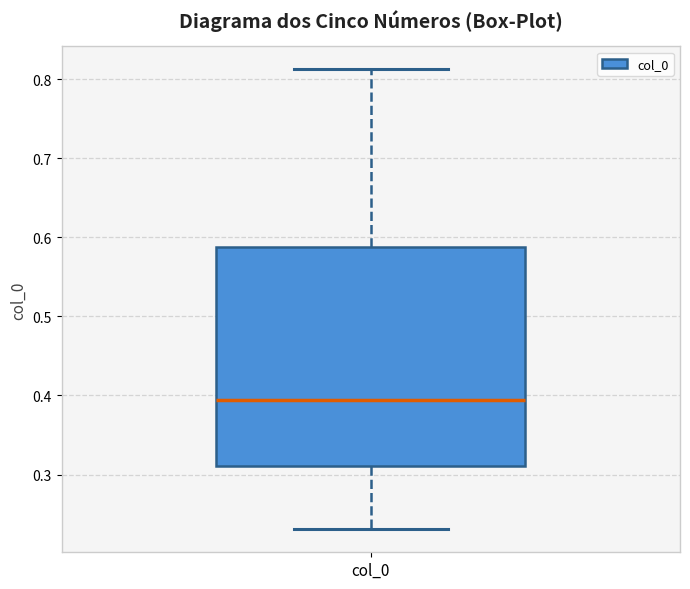

Read this box plot against the y-axis: the position of the median line, the range covered by the box, and the ends of both whiskers. The values are not printed on the chart, so give them approximately, as read against the axis.

median 0.39, box 0.31 to 0.59, whiskers 0.23 to 0.81